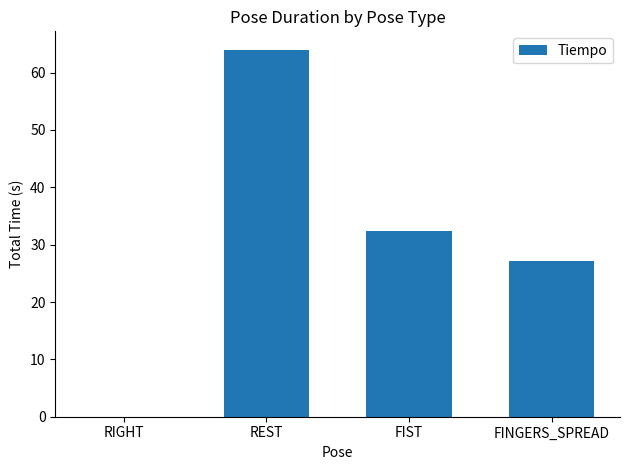

How many series are shown in this chart?

1